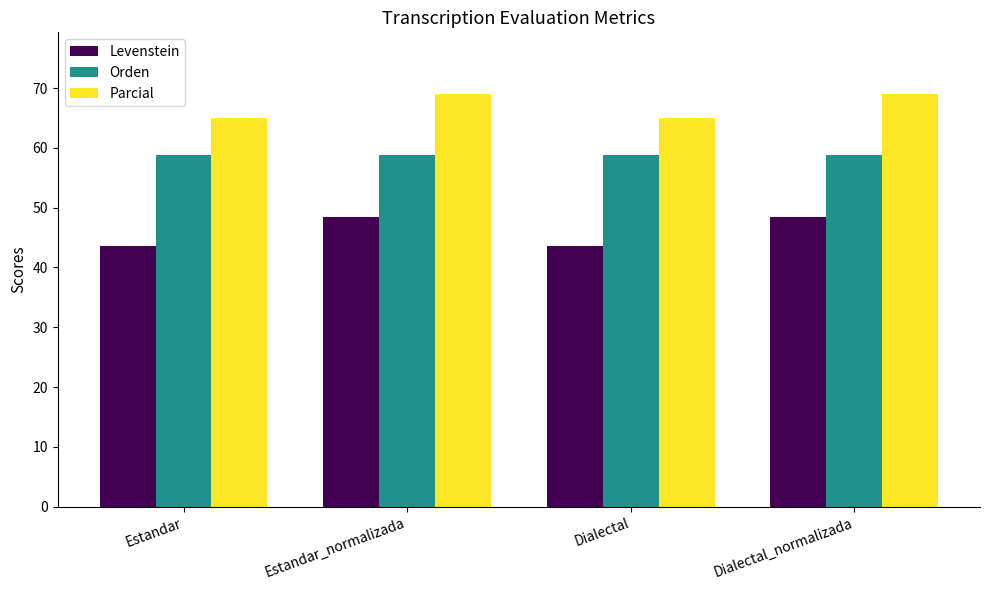

How many Parcial values are between 65 and 68?

2